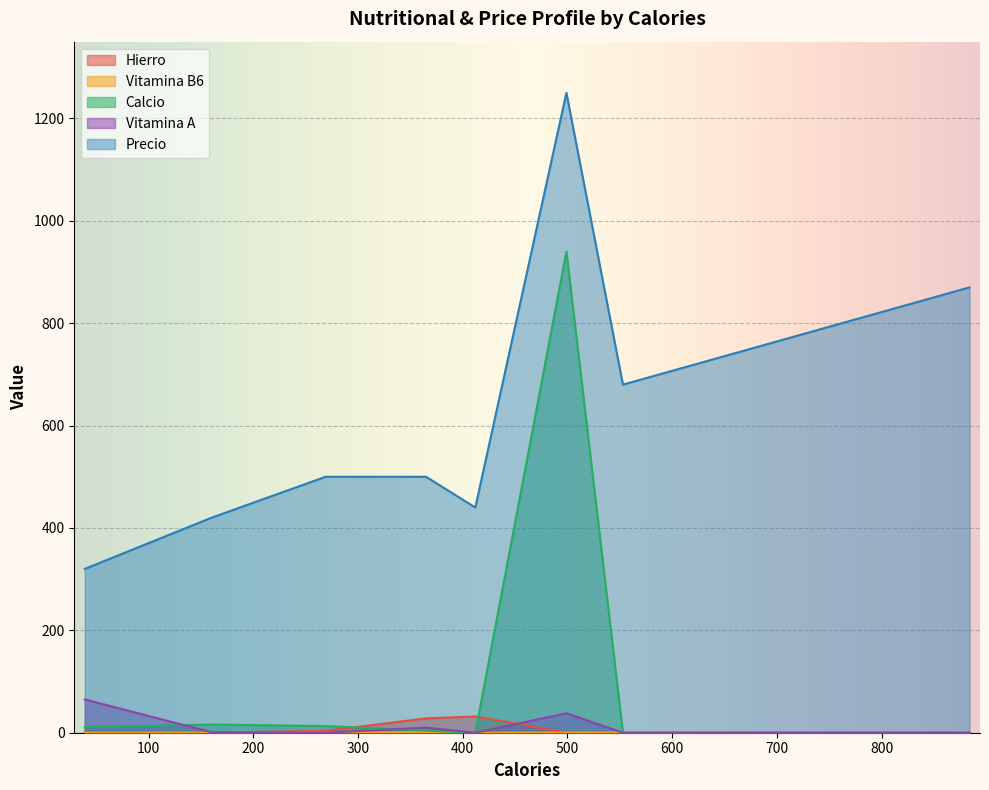

What are all the series names shown in the legend?

Hierro, Vitamina B6, Calcio, Vitamina A, Precio